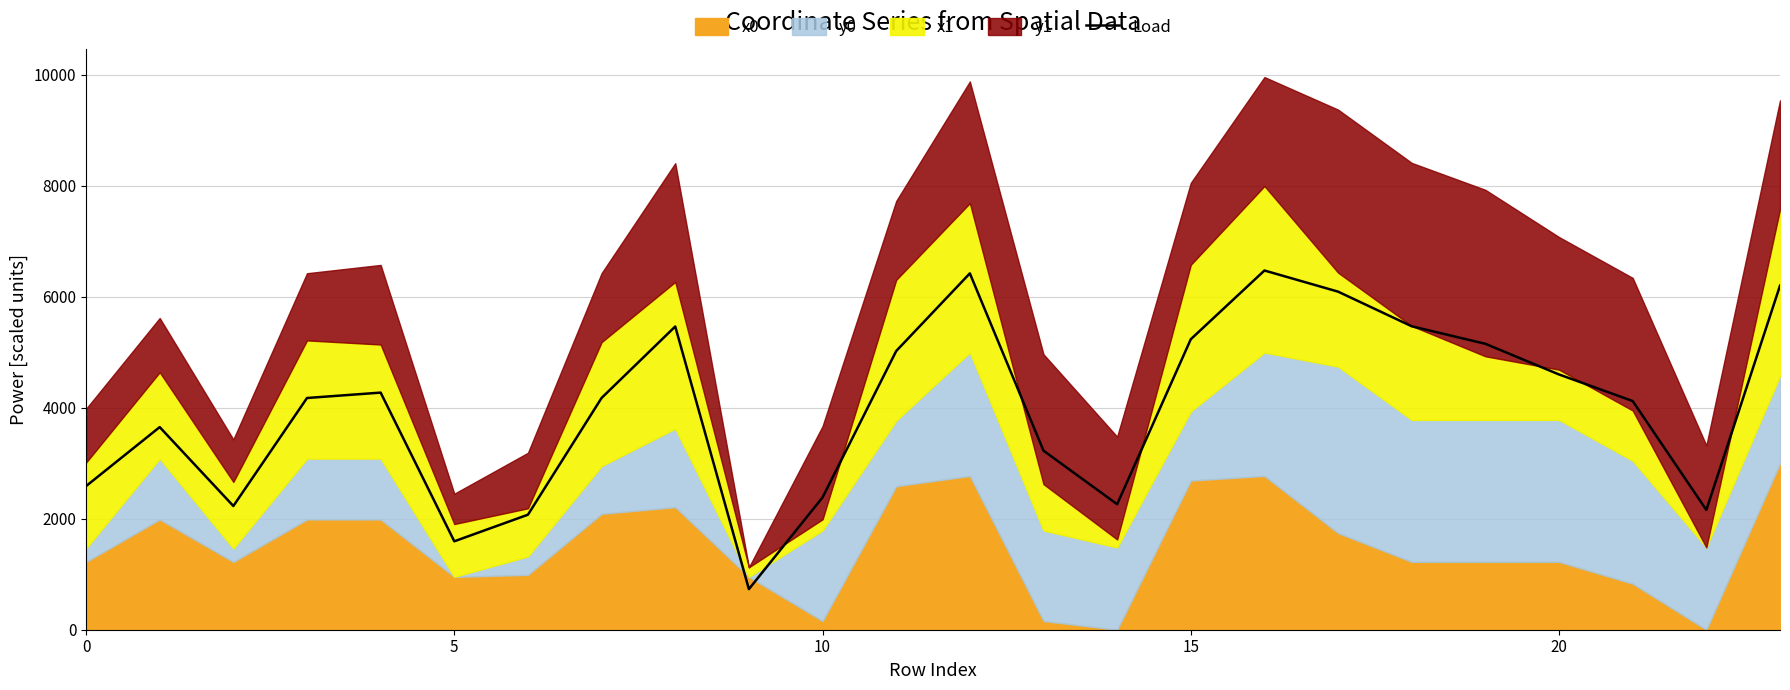

The value at 6 is 1017.3. True or false?

False